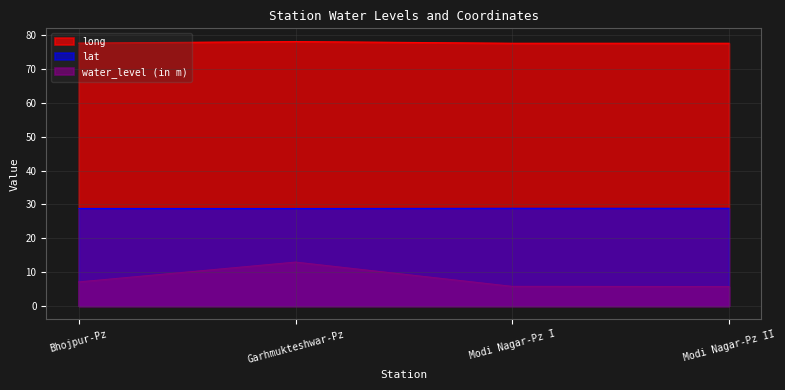

Rank the series by their maximum value, from highest to lowest.

long, lat, water_level (in m)